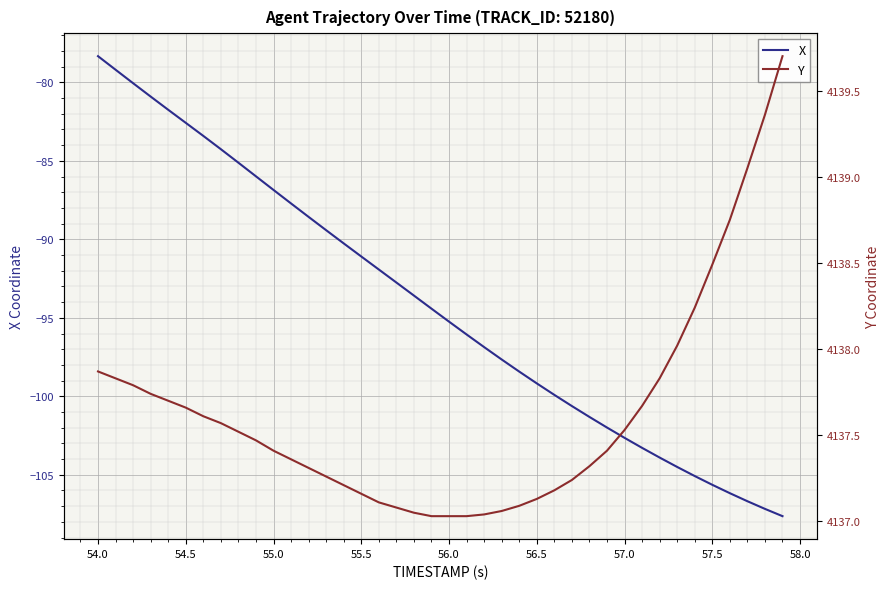

Which category has the highest value in the X series?

54.0